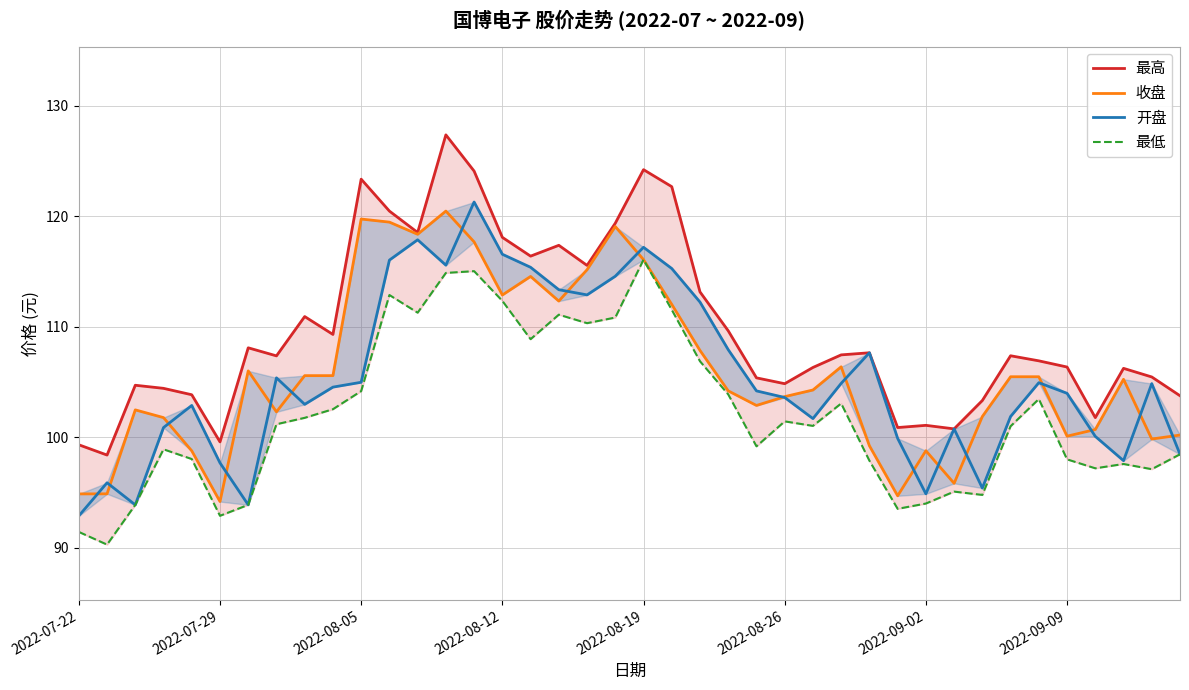

What is the greatest value displayed?

127.4